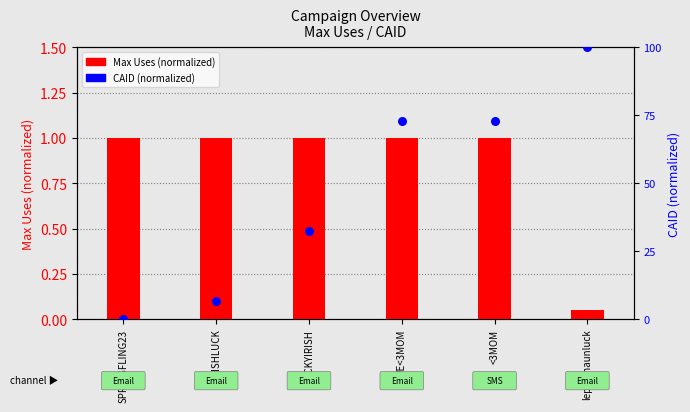

What are all the series names shown in the legend?

Max Uses (normalized), CAID (normalized)